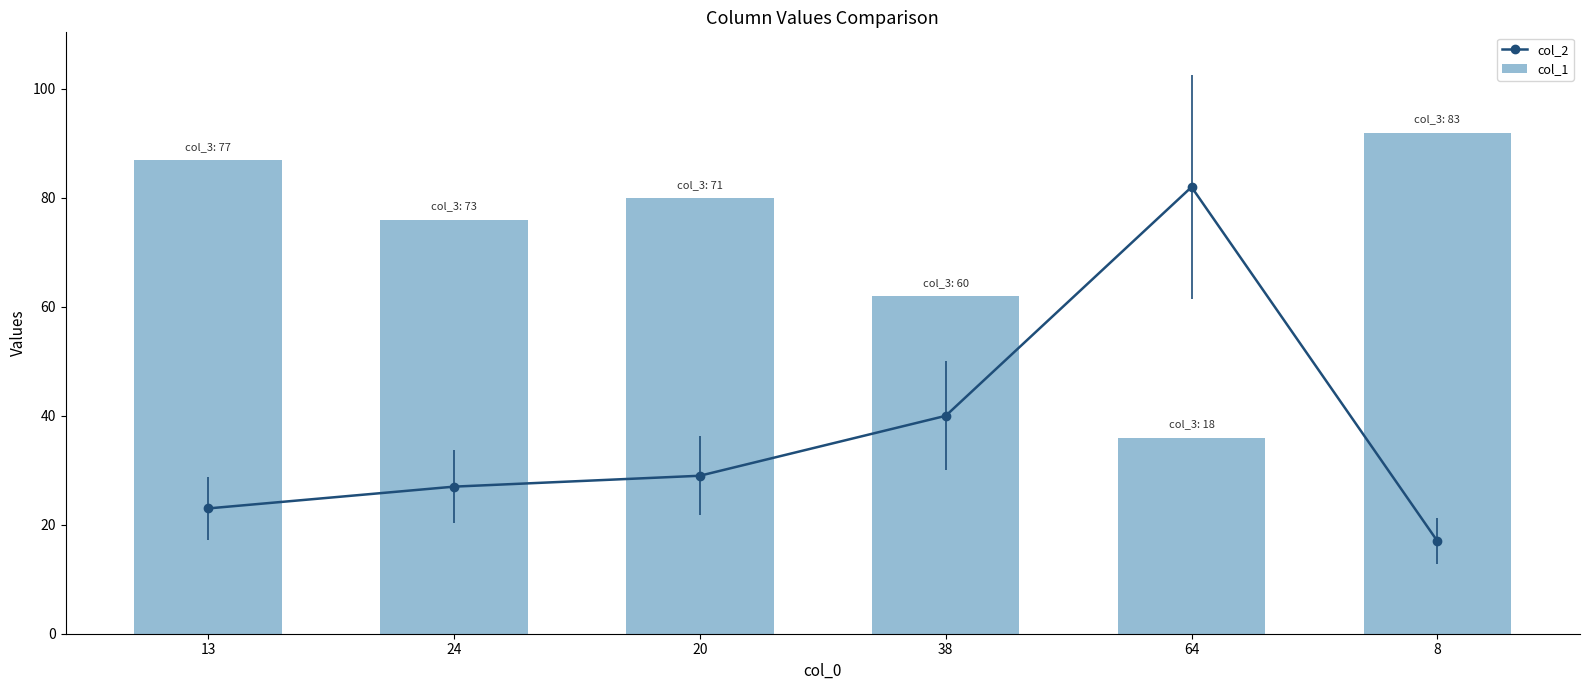

Which series has the largest range (max minus min)?

col_2